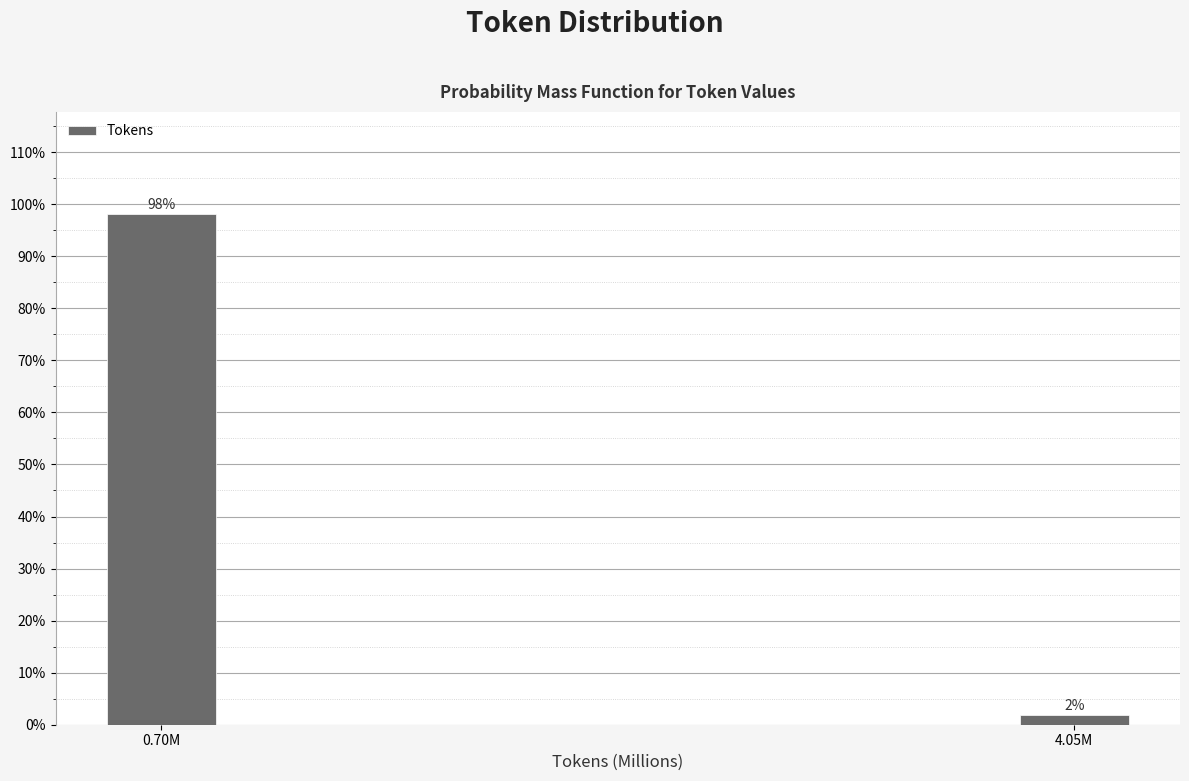

What is the label of the 2nd bar from the left?

4.05M